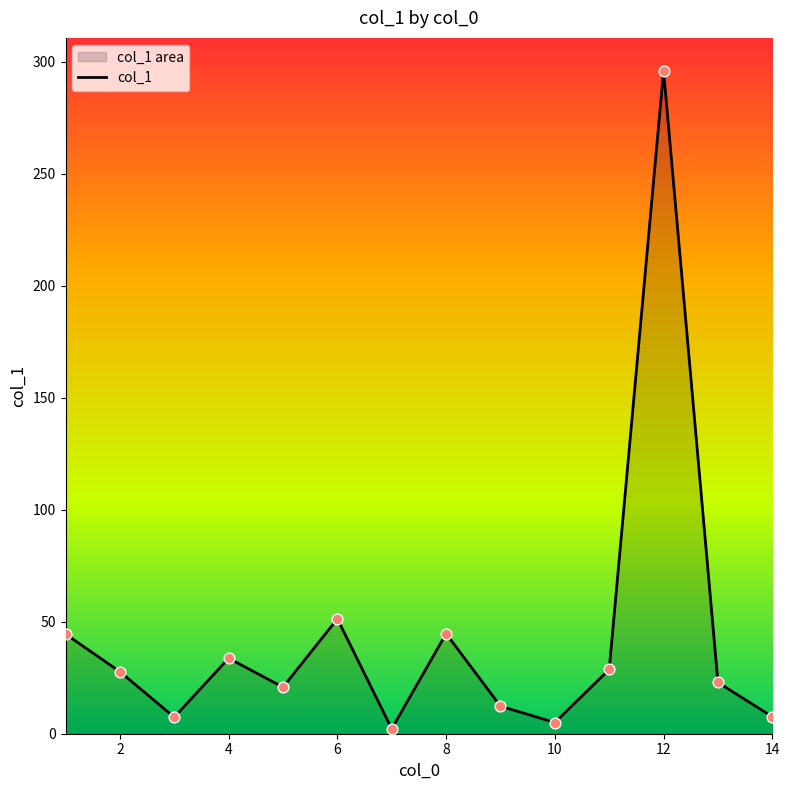

Between 2 and 12, which is larger?

12